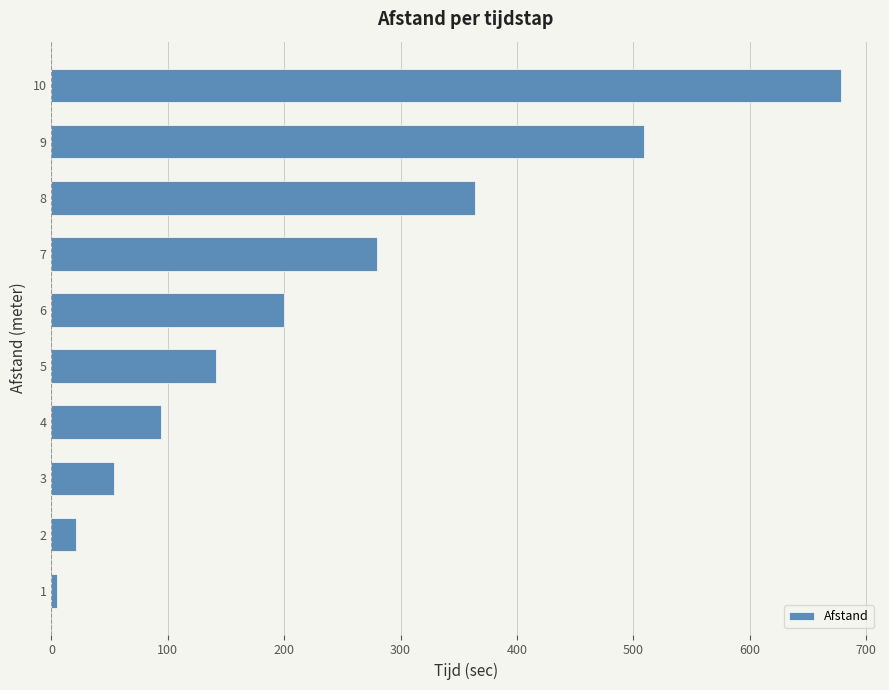

At which label is the value closest to 341?

8